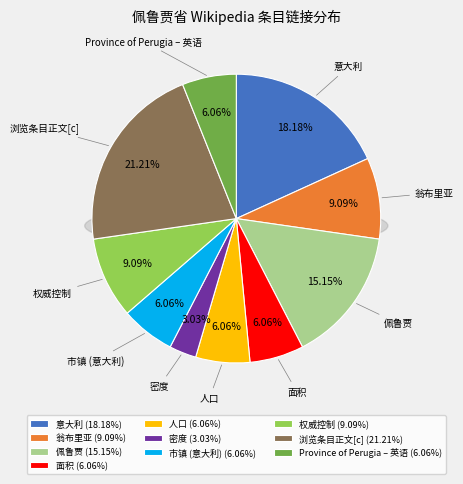

Which category has the smallest portion of the pie?

密度